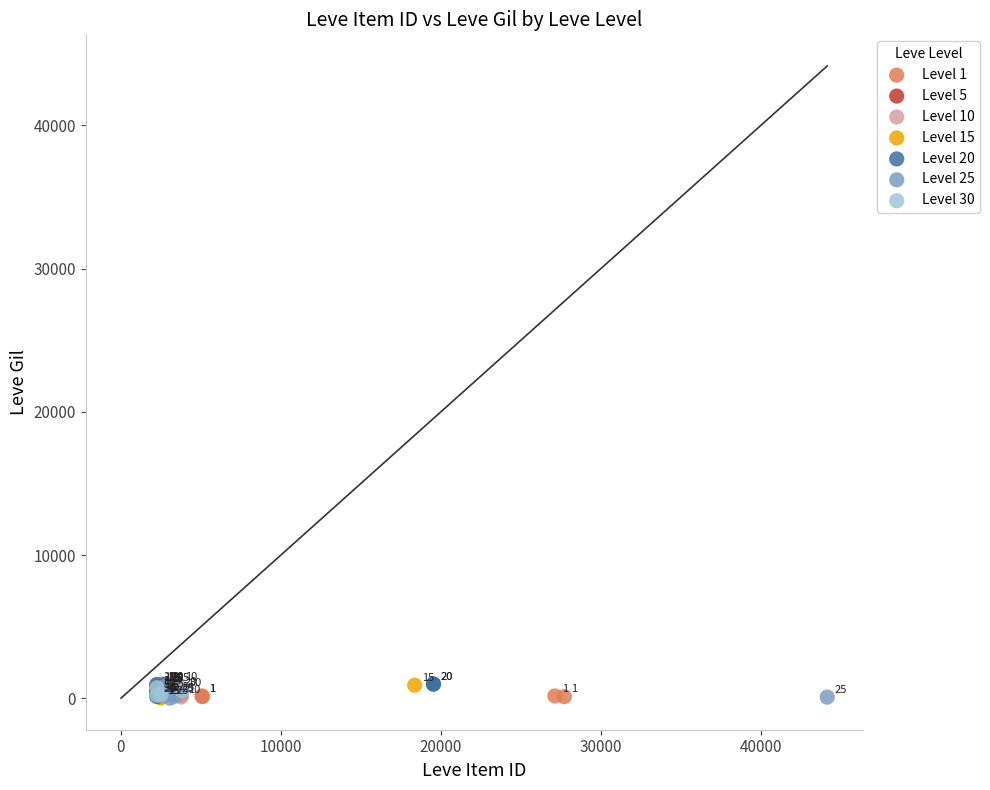

Which series has the widest spread of Y values?

Level 10